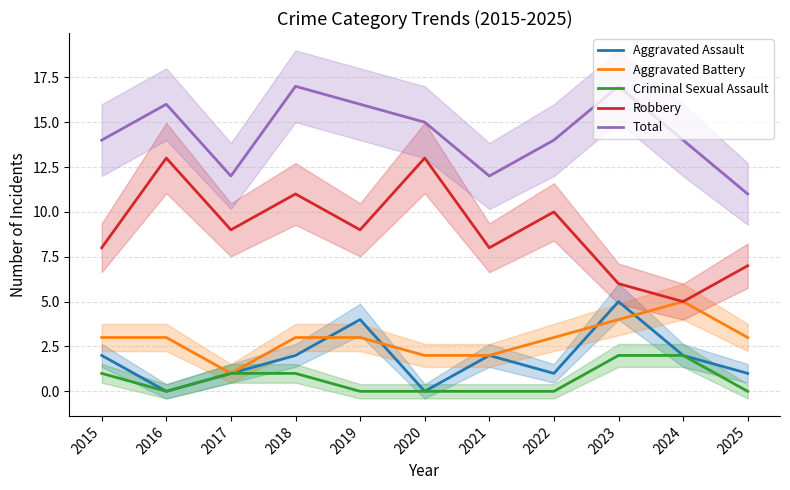

At which label does Aggravated Battery reach its peak?

2024